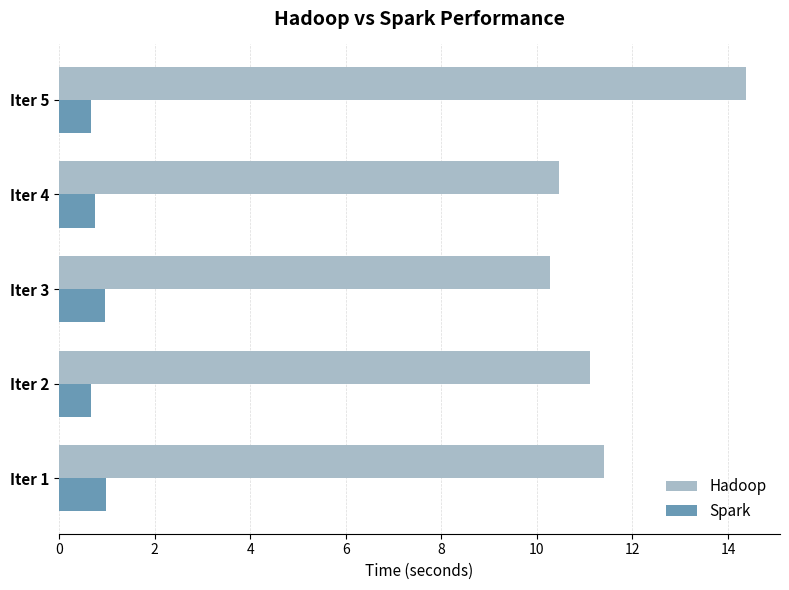

At which category is the sum across all series the highest?

Iter 5